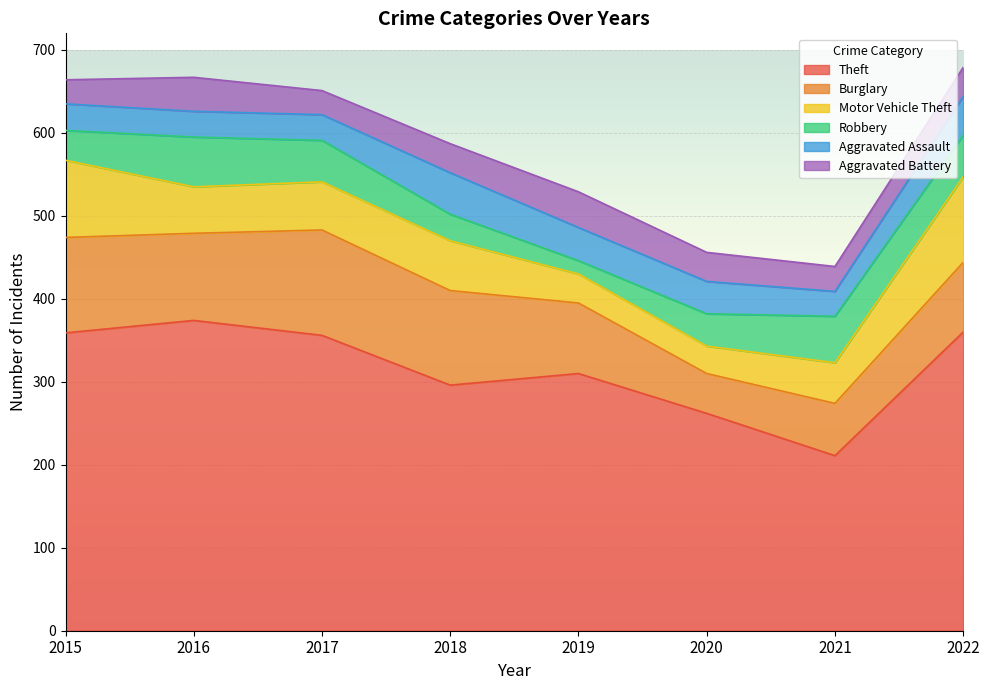

What is the highest value of the Theft series?

374